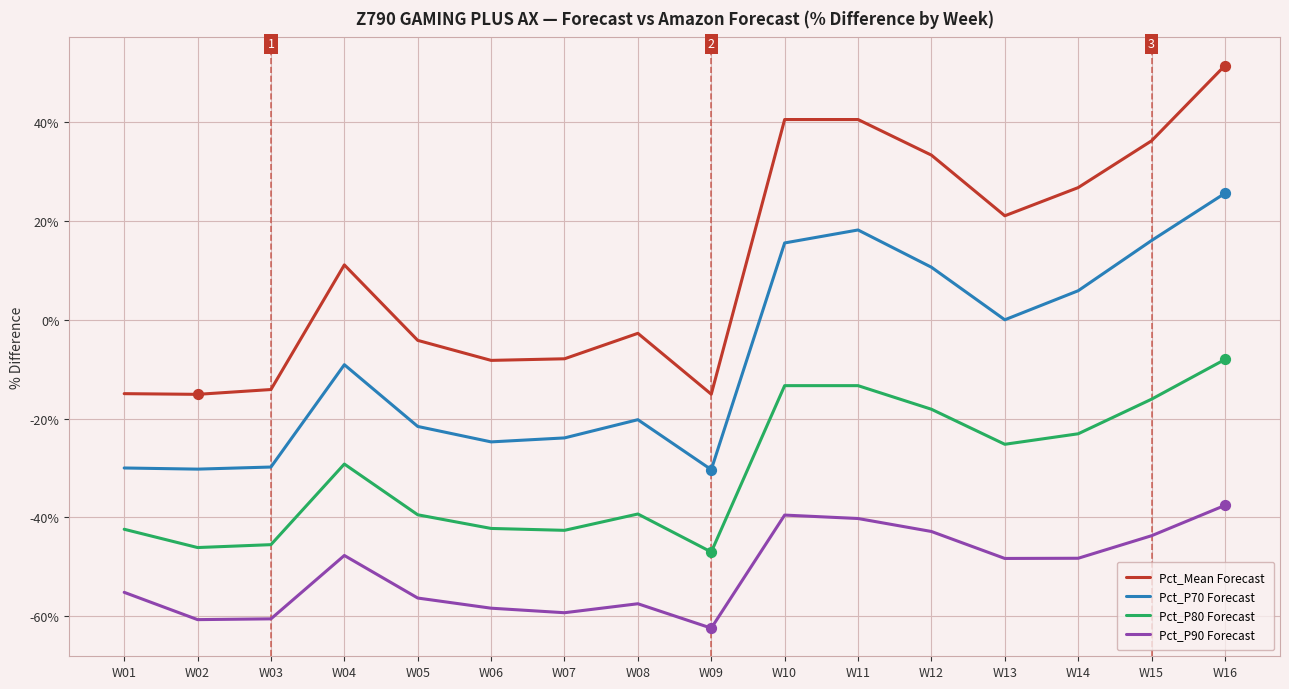

What are all the series names shown in the legend?

Pct_Mean Forecast, Pct_P70 Forecast, Pct_P80 Forecast, Pct_P90 Forecast